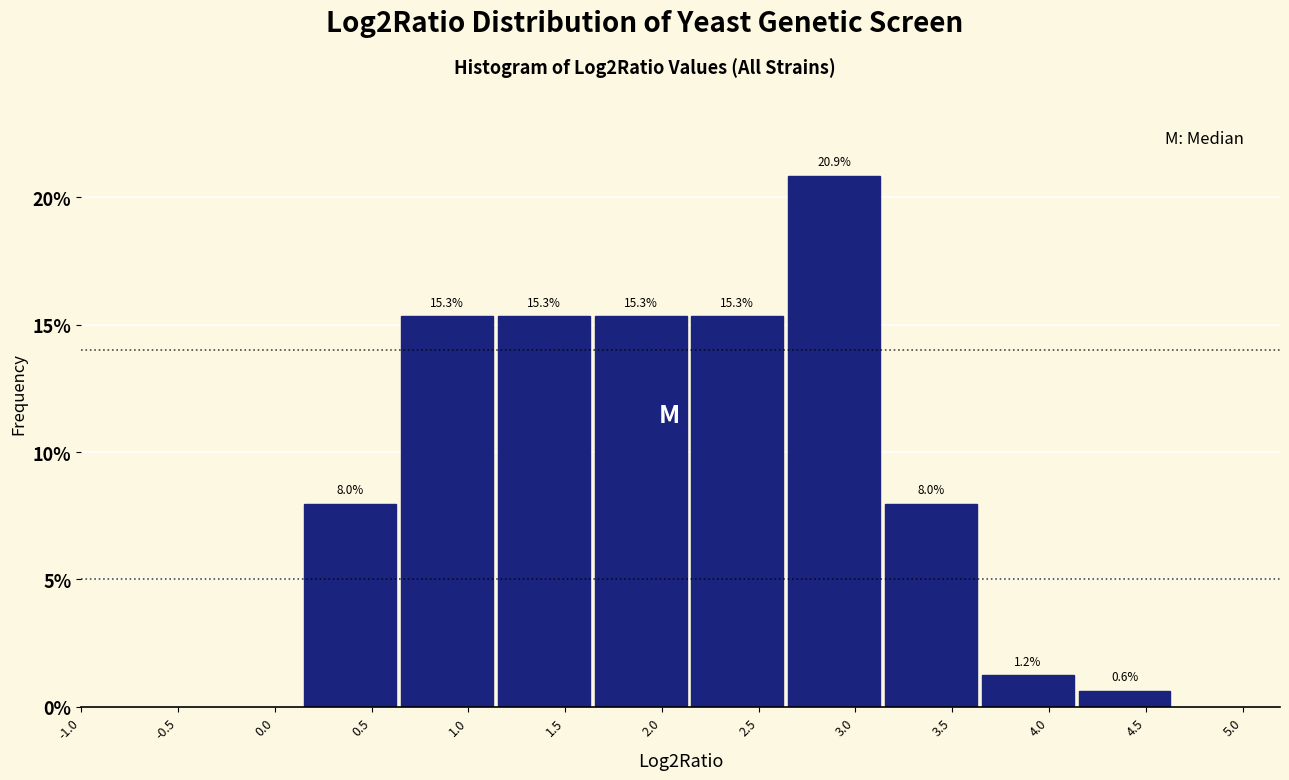

How tall is the bar that spans 0.64 to 1.14 on the x-axis? The bar edges are not printed on the chart, so give them approximately, as read against the axis.

15.3